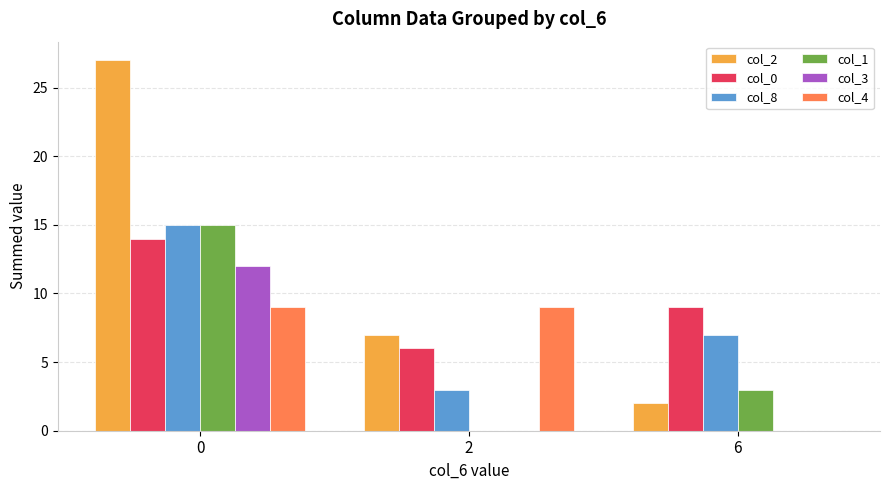

Reading left to right, list all the values displayed in this chart.

col_2: 0=27	2=7	6=2
col_0: 0=14	2=6	6=9
col_8: 0=15	2=3	6=7
col_1: 0=15	2=0	6=3
col_3: 0=12	2=0	6=0
col_4: 0=9	2=9	6=0